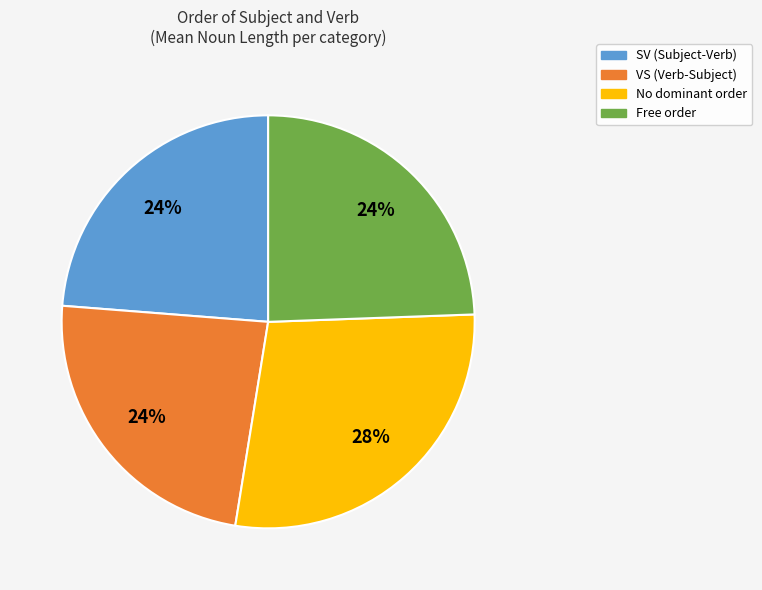

Which category has the biggest portion of the pie?

No dominant order